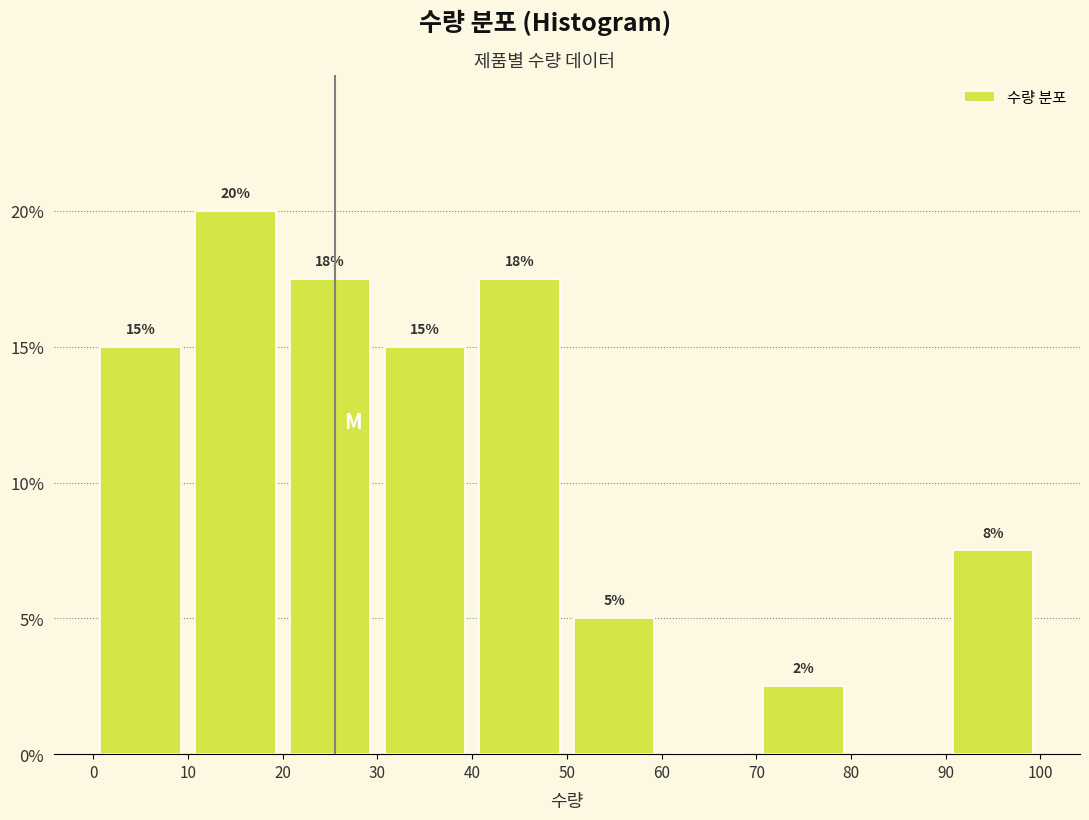

Over which range of the x-axis is the bar tallest?

10 to 20